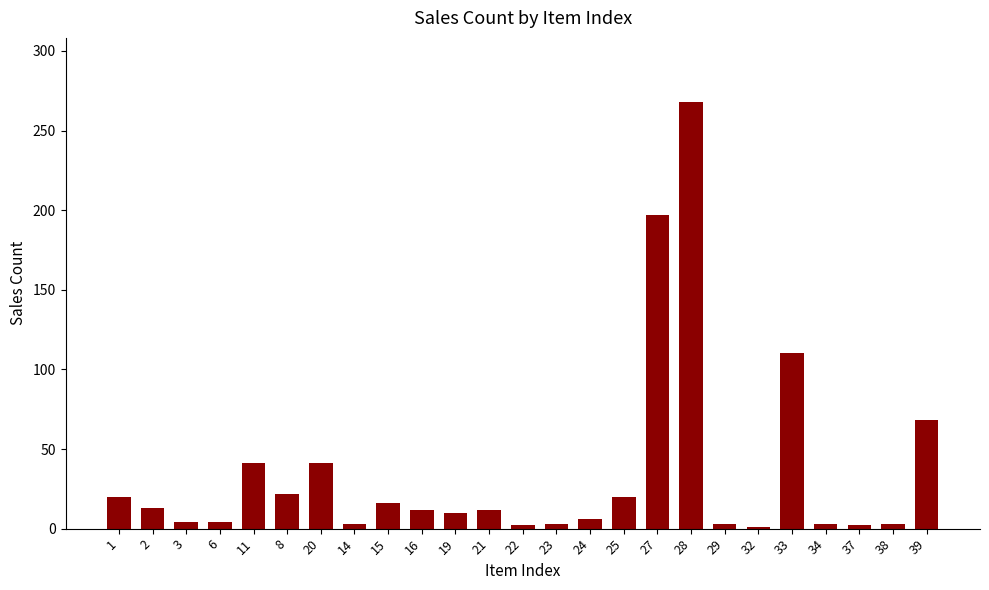

What is the maximum value shown in the chart?

268